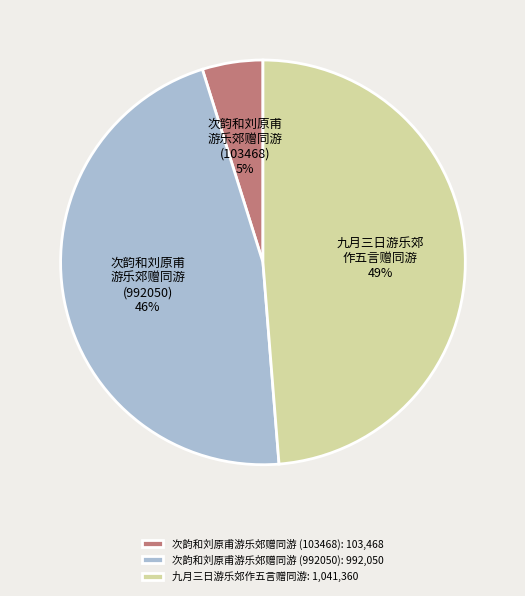

Does 次韵和刘原甫游乐郊赠同游 (103468) represent more than half of the total?

No